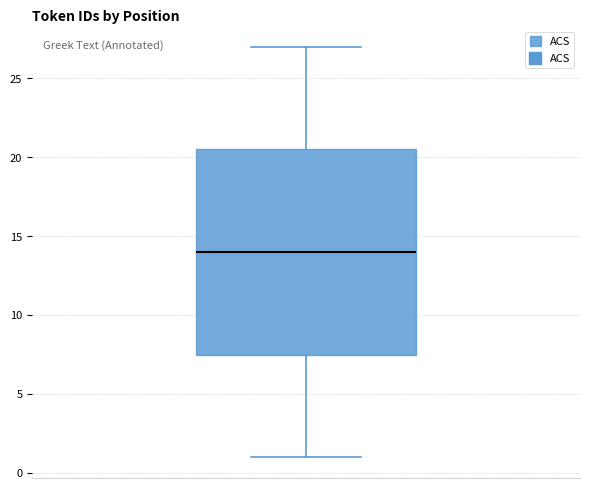

Read this box plot against the y-axis: the position of the median line, the range covered by the box, and the ends of both whiskers. The values are not printed on the chart, so give them approximately, as read against the axis.

median 14.0, box 7.5 to 20.5, whiskers 1.0 to 27.0